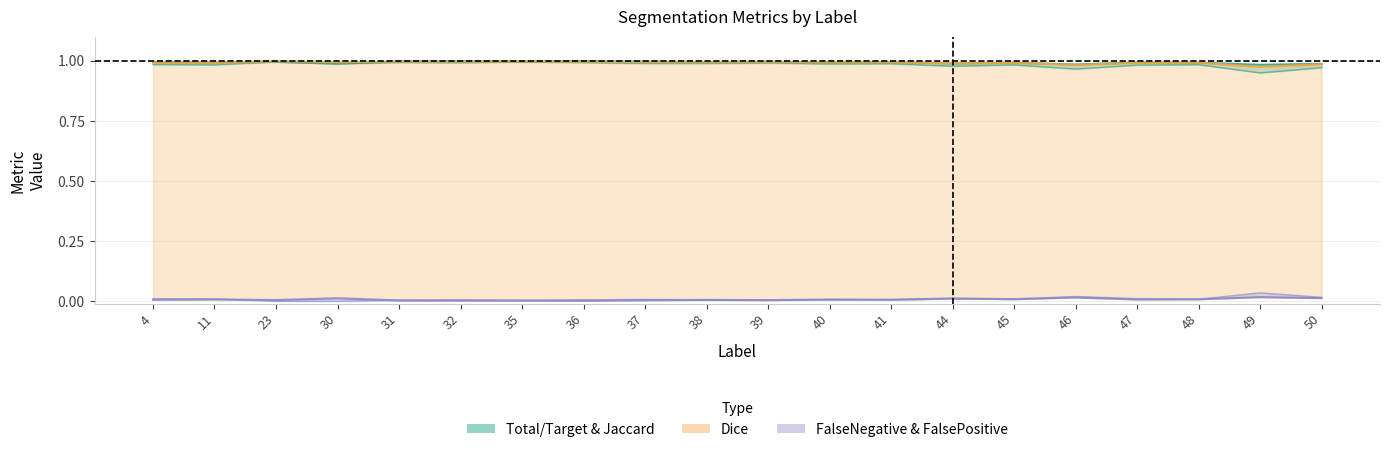

Does the chart display data point markers on the line(s)?

No